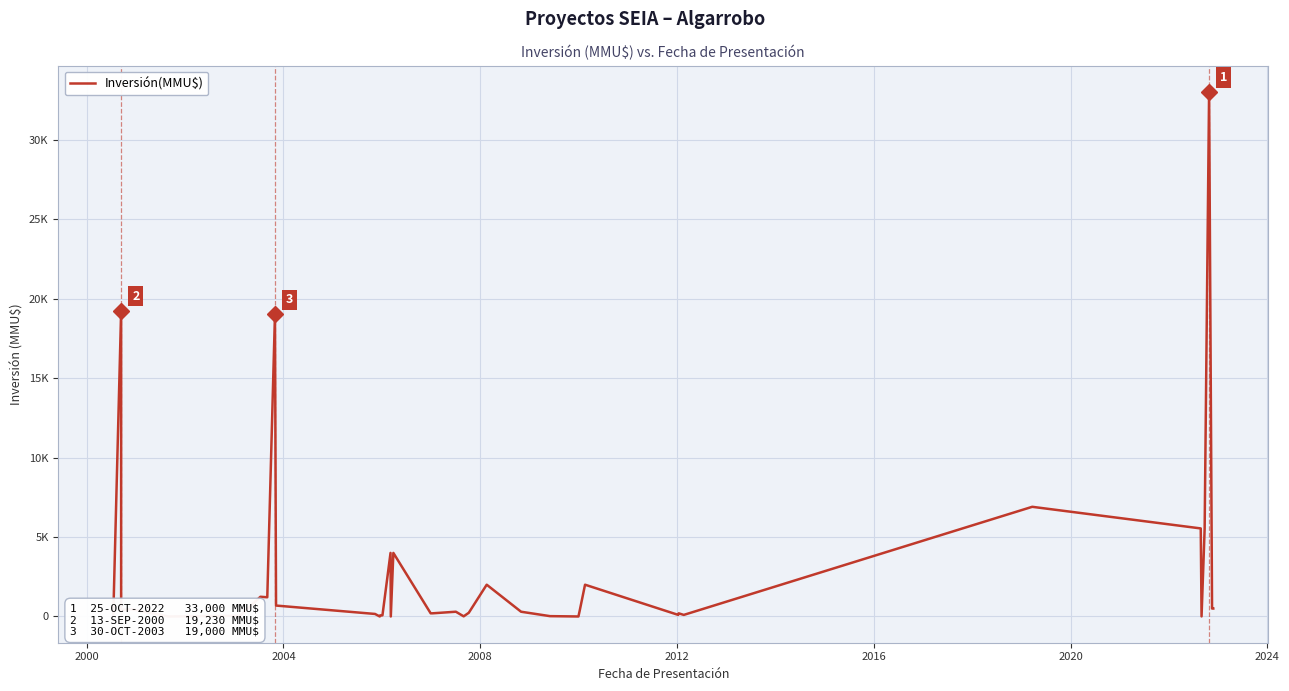

Reading left to right, what are all the values shown in this chart?

130	19230	410	460	0	45	0	1241	1209	19000	688	160	0	72	72	4000	0	4000	200	200	300	10	234	2000	300	22	1	350	2000	100	200	100	6900	5540	5	5540	33000	500	500	500